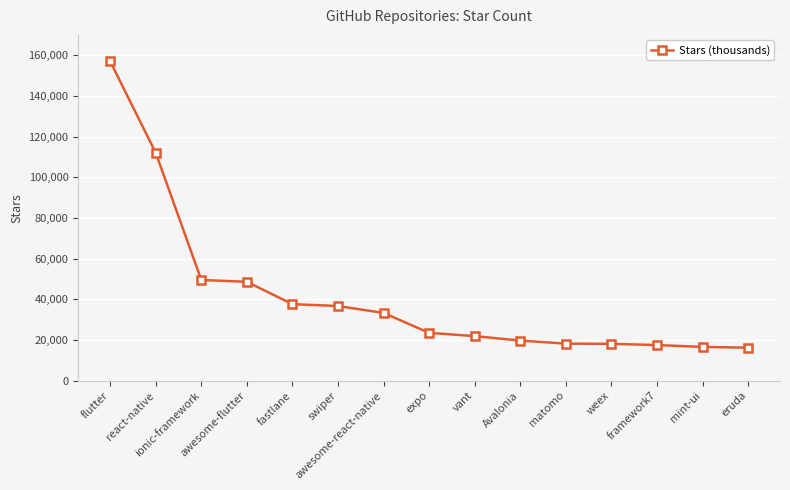

What is the ratio of the value at vant to the value at swiper?

0.6